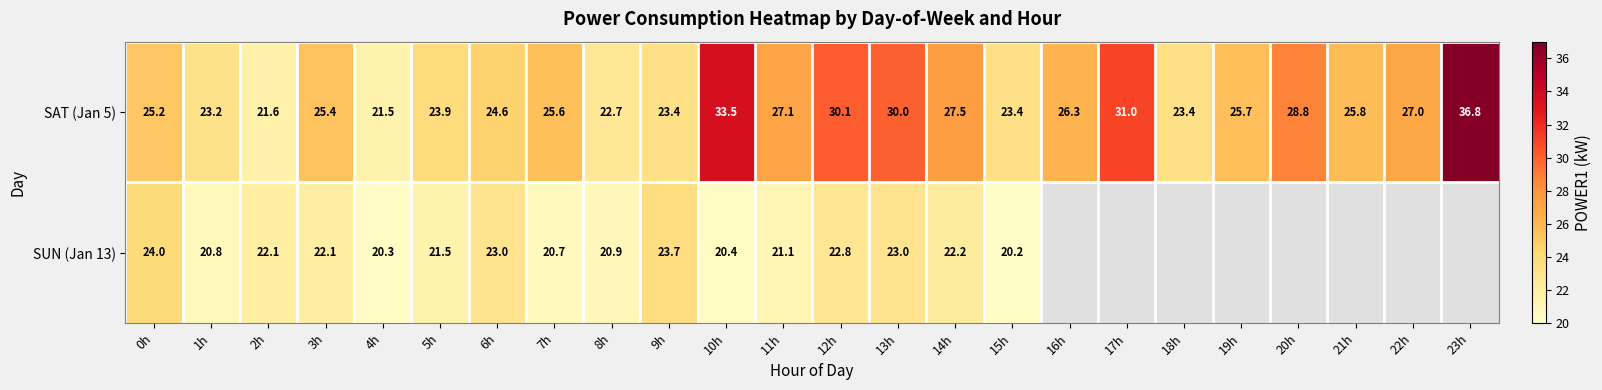

At which label does SAT (Jan 5) first exceed 25?

0h